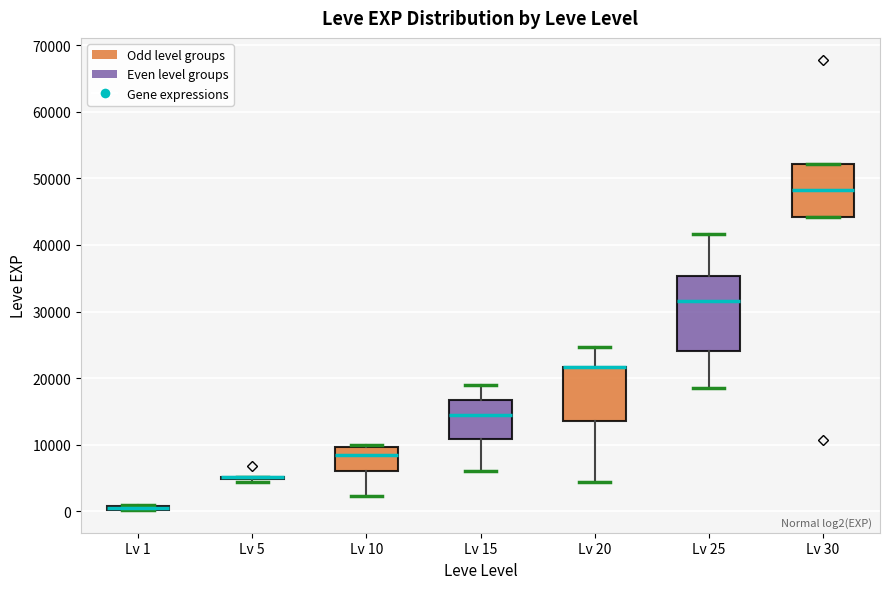

Which box is the tallest, from its lower edge to its upper edge?

Lv 25